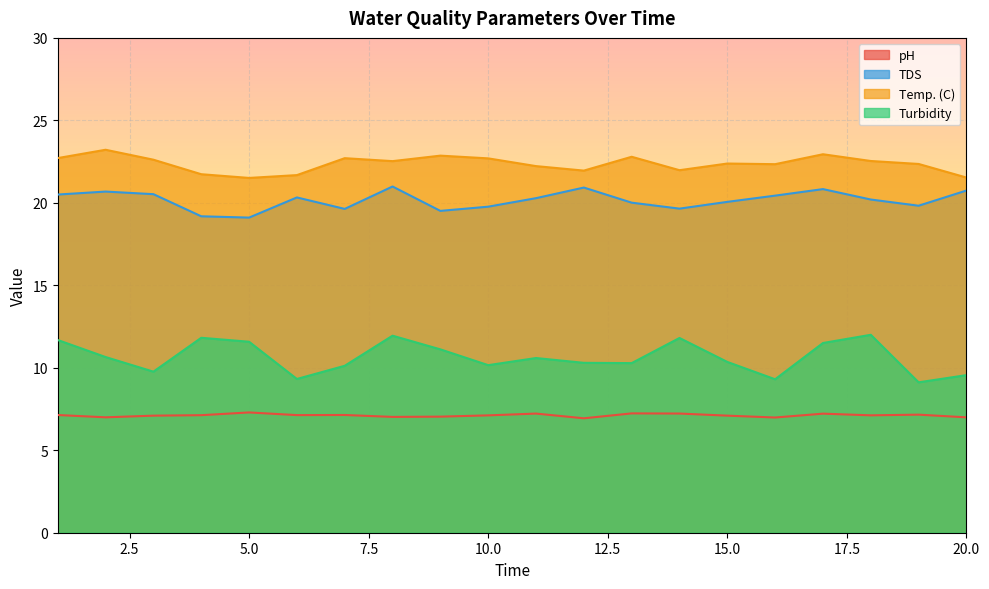

Count the number of categories in the chart.

20